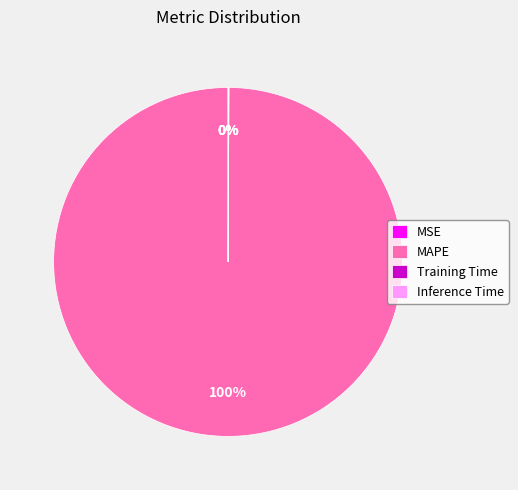

What is the majority slice?

MAPE